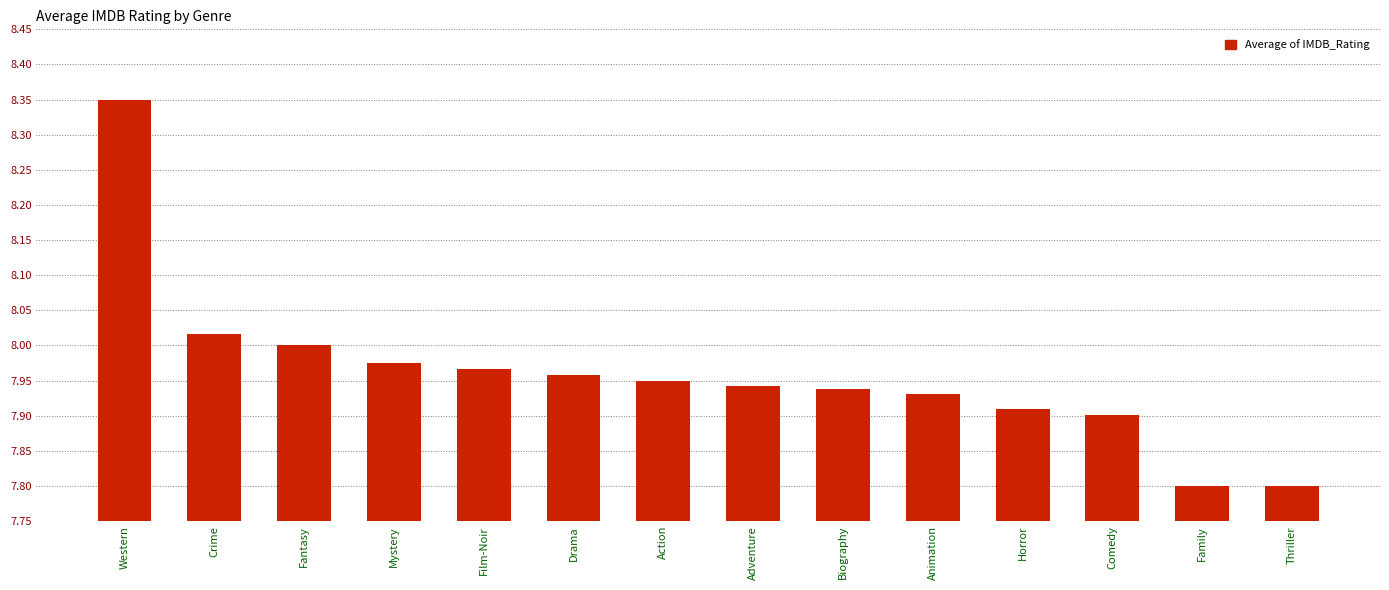

Which label corresponds to the largest value in the chart?

Western